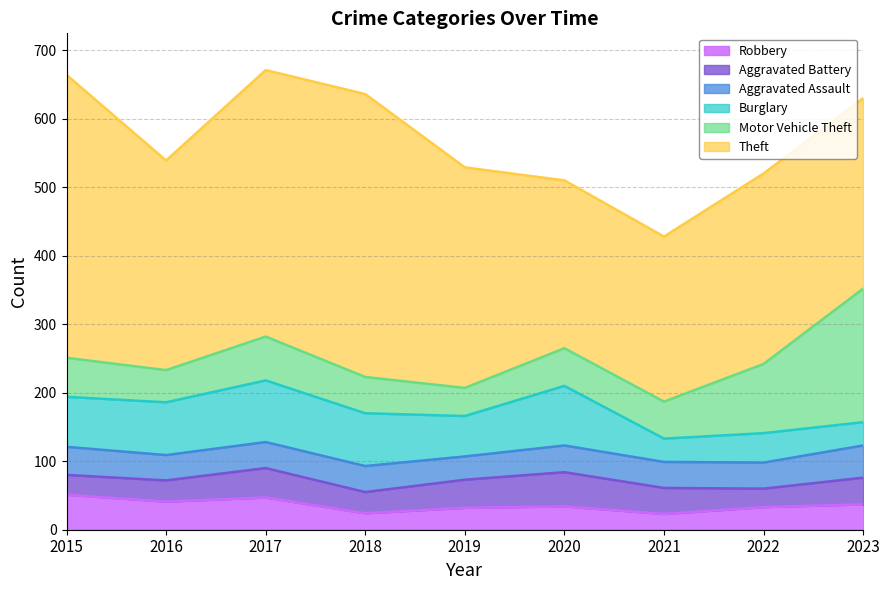

Rank the categories by Theft value from highest to lowest.

2015, 2018, 2017, 2019, 2016, 2022, 2023, 2020, 2021